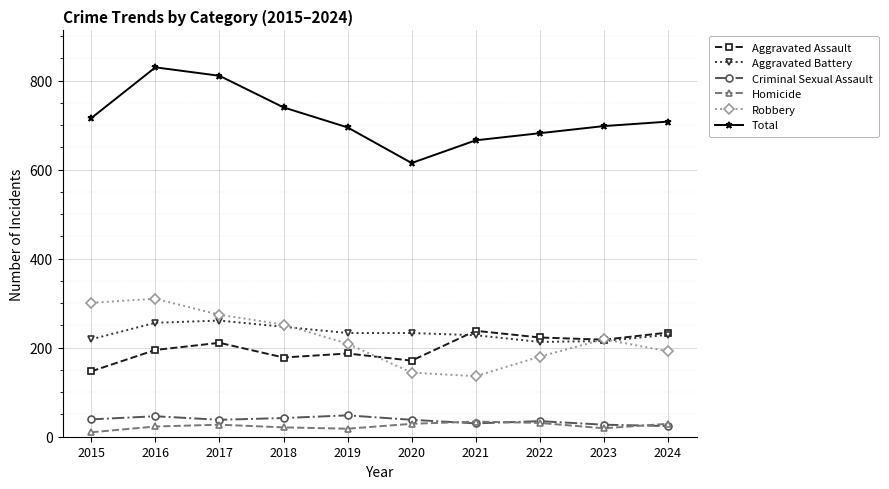

At which label does Robbery first exceed 219?

2015